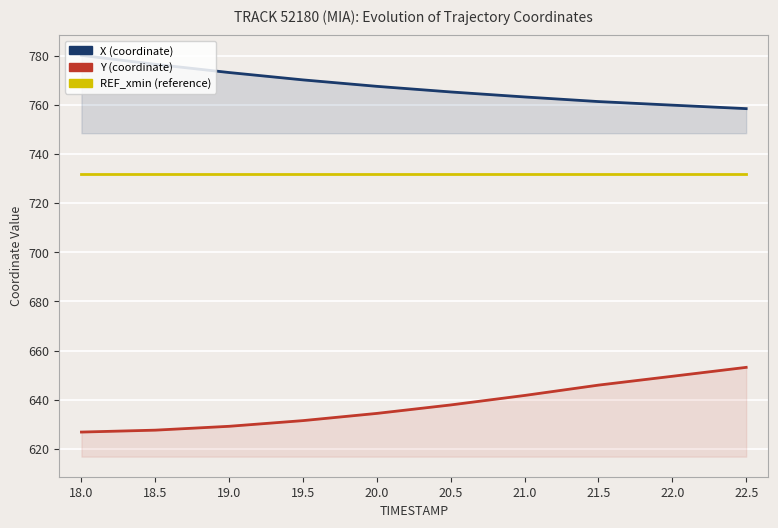

Rank the categories by REF_xmin value from highest to lowest.

18.0, 18.5, 19.0, 19.5, 20.0, 20.5, 21.0, 21.5, 22.0, 22.5